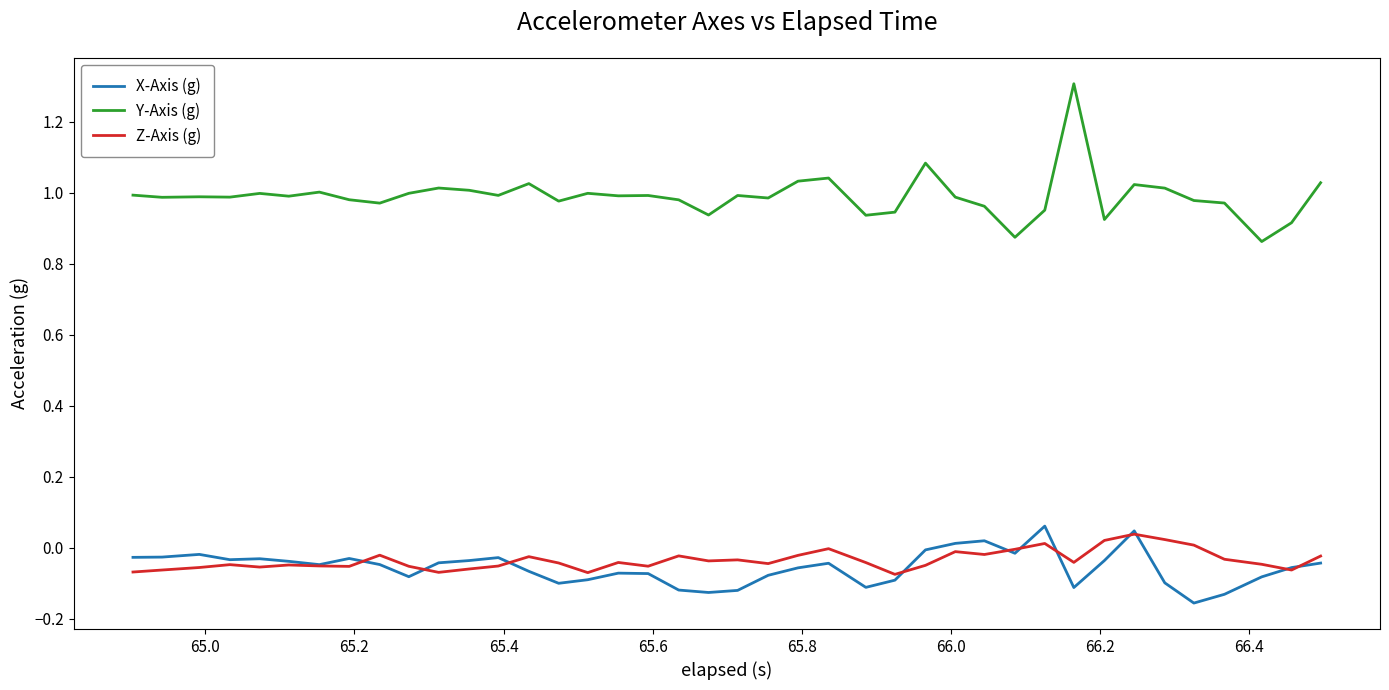

True or false: Y-Axis (g) and X-Axis (g) cross at least once.

False